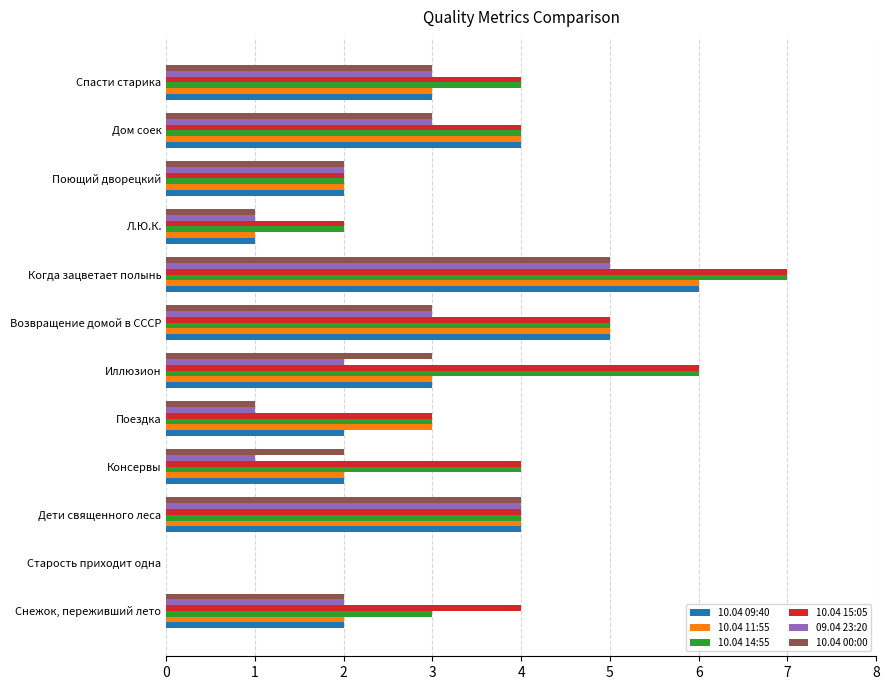

How many series are shown in this chart?

6